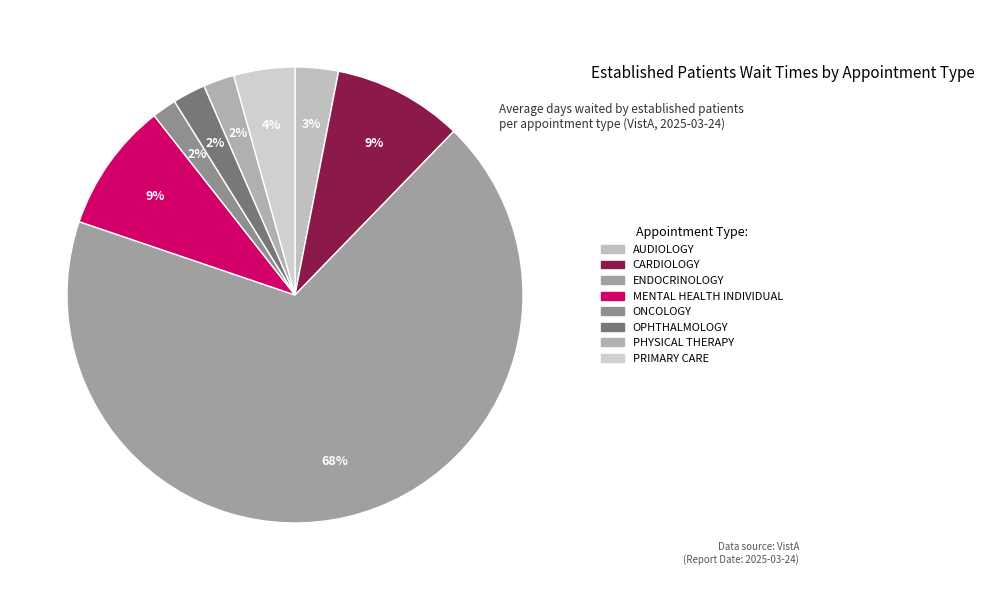

To the nearest percent, what is the combined percentage of MENTAL HEALTH INDIVIDUAL and AUDIOLOGY?

12%